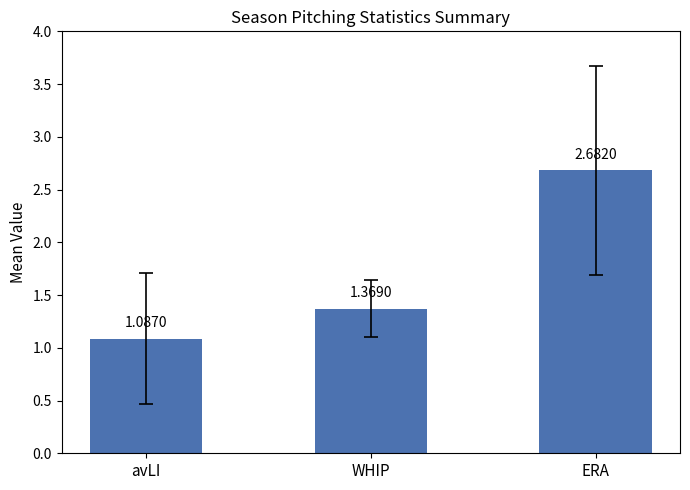

Does the chart contain stacked bars?

No